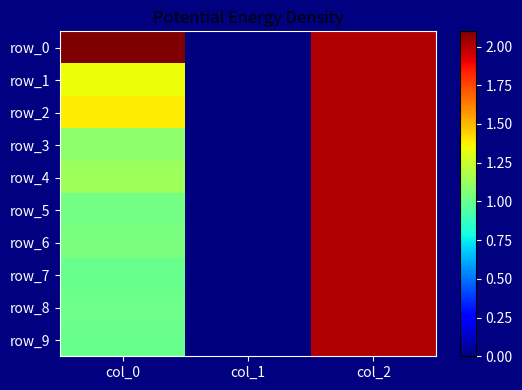

Rank the series by their maximum value, from highest to lowest.

row_0, row_1, row_2, row_3, row_4, row_5, row_6, row_7, row_8, row_9